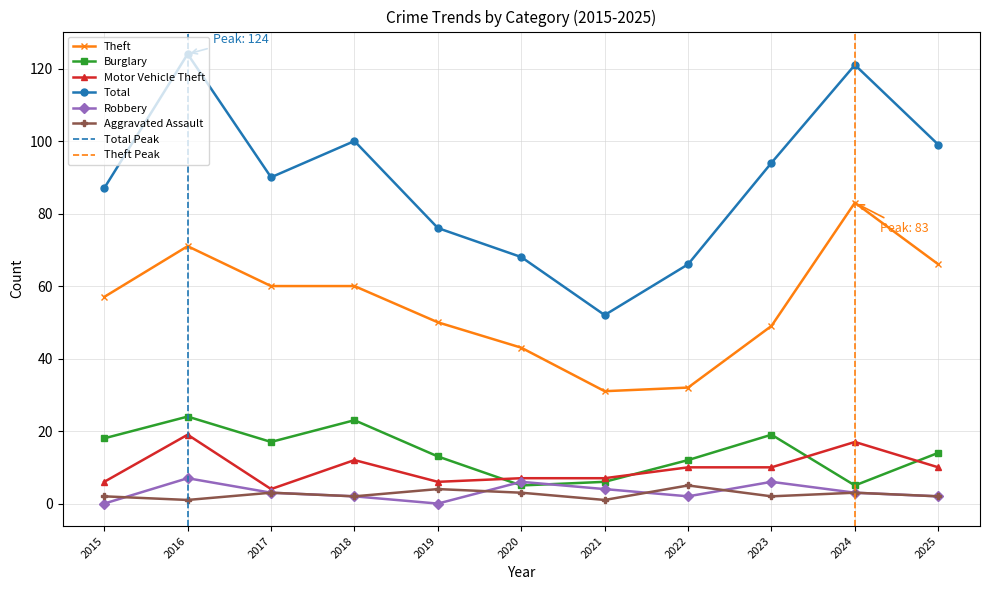

How many categories are shown in the chart?

11